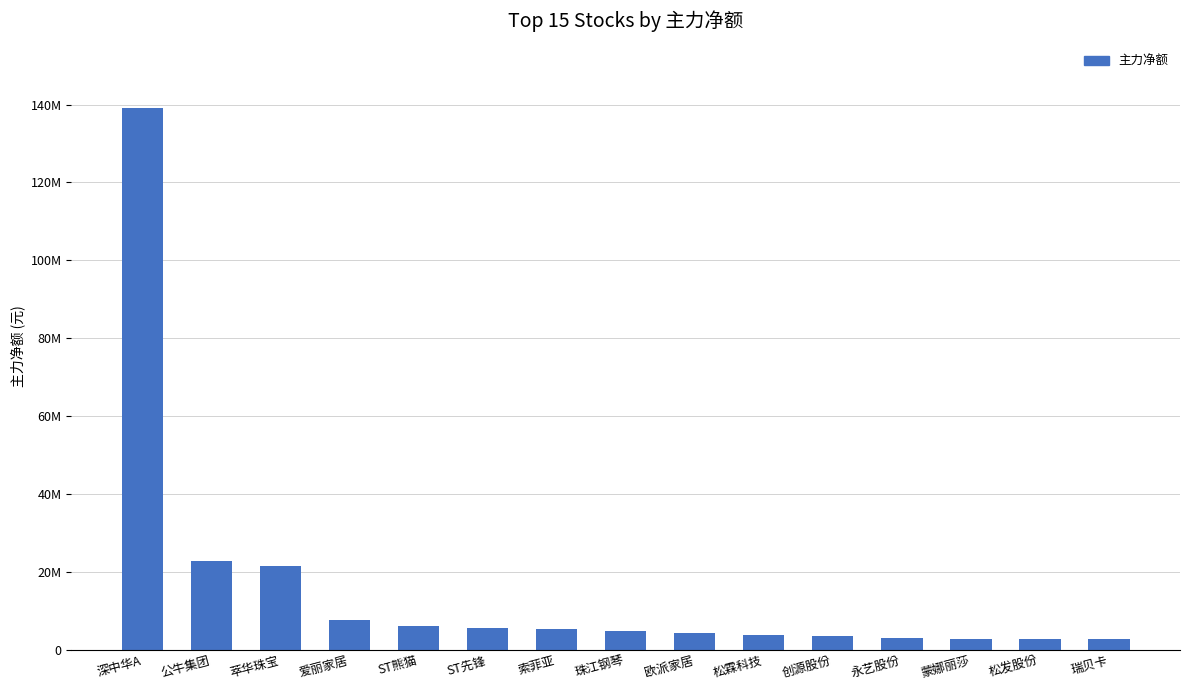

Rank the categories by value from highest to lowest.

深中华A, 公牛集团, 萃华珠宝, 爱丽家居, ST熊猫, ST先锋, 索菲亚, 珠江钢琴, 欧派家居, 松霖科技, 创源股份, 永艺股份, 蒙娜丽莎, 松发股份, 瑞贝卡